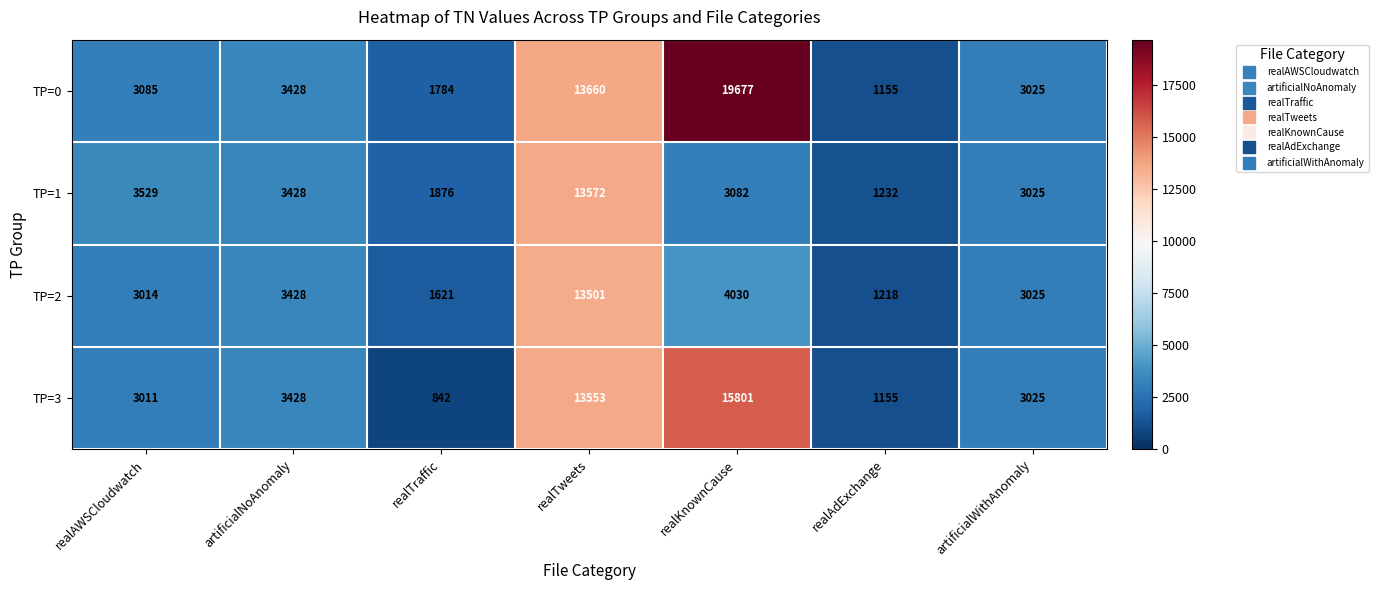

Which series has the widest spread of values?

TP=0